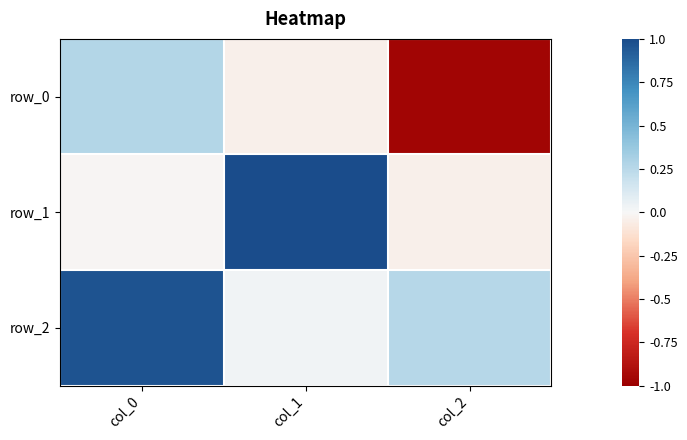

The value of row_0 at col_0 is 0.1. True or false?

False